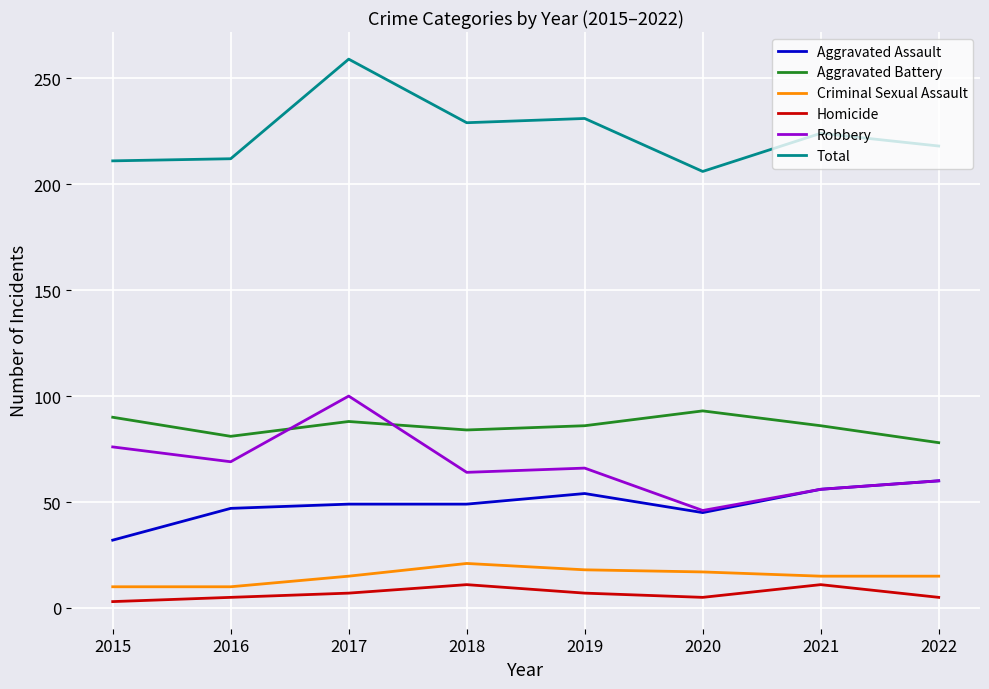

Which series has the largest total across all categories?

Total